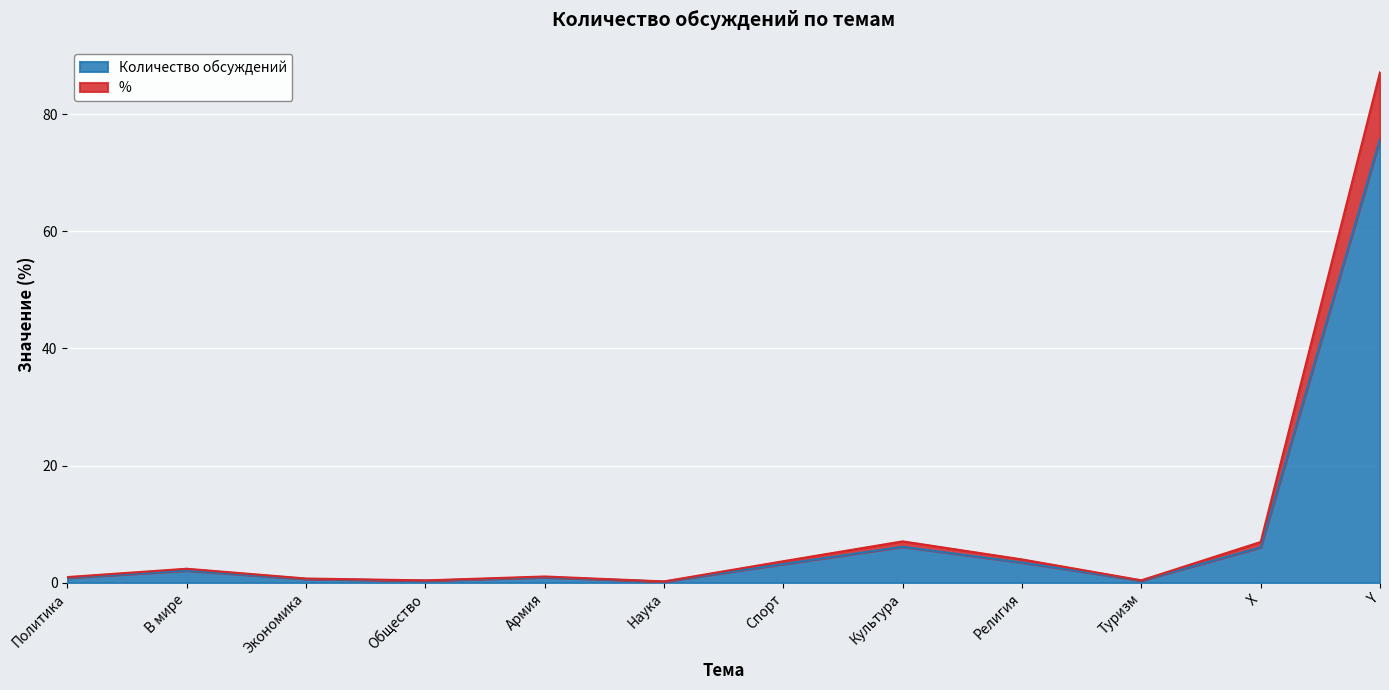

Is it true that % equals 0.2 at Наука?

True